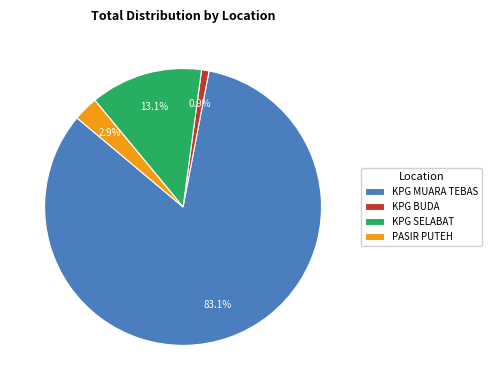

How many slices are in this pie chart?

4